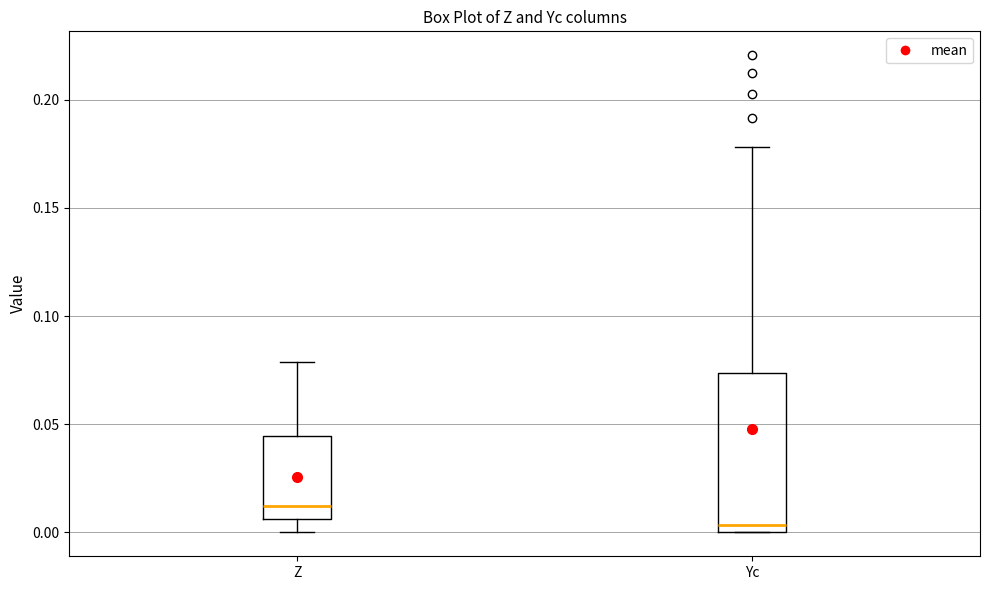

Where is the upper edge of the box for Yc on the y-axis? The values are not printed on the chart, so give them approximately, as read against the axis.

0.075